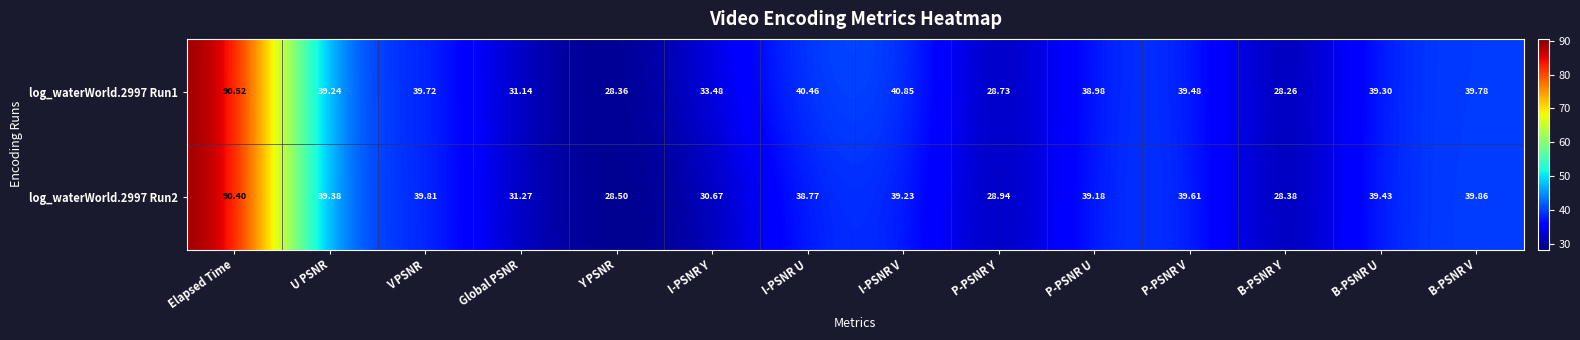

Which category has the highest value in the log_waterWorld.2997 Run1 series?

Elapsed Time